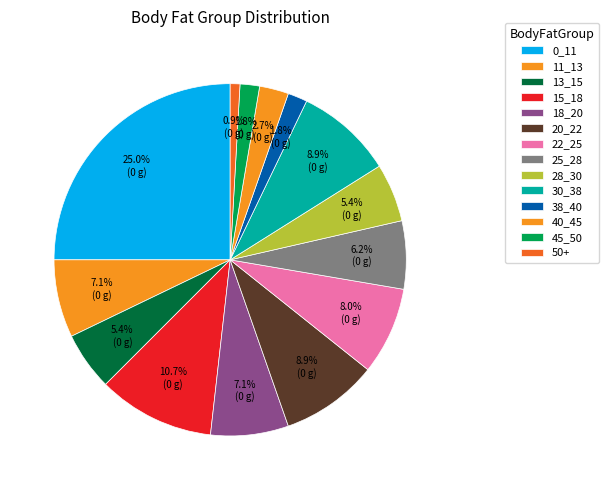

Which has a higher value, 22_25 or 13_15?

22_25